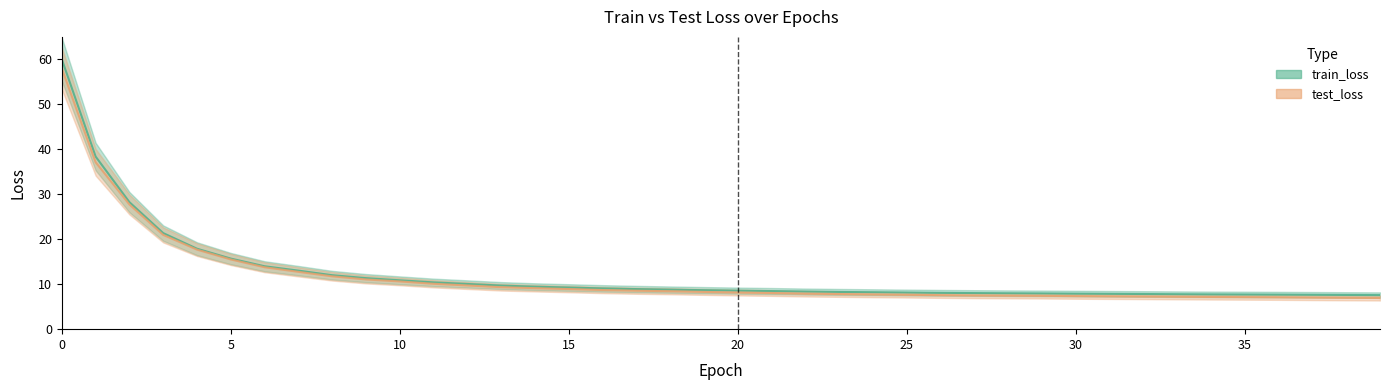

The test_loss series shows 7.3 at 32. True or false?

True